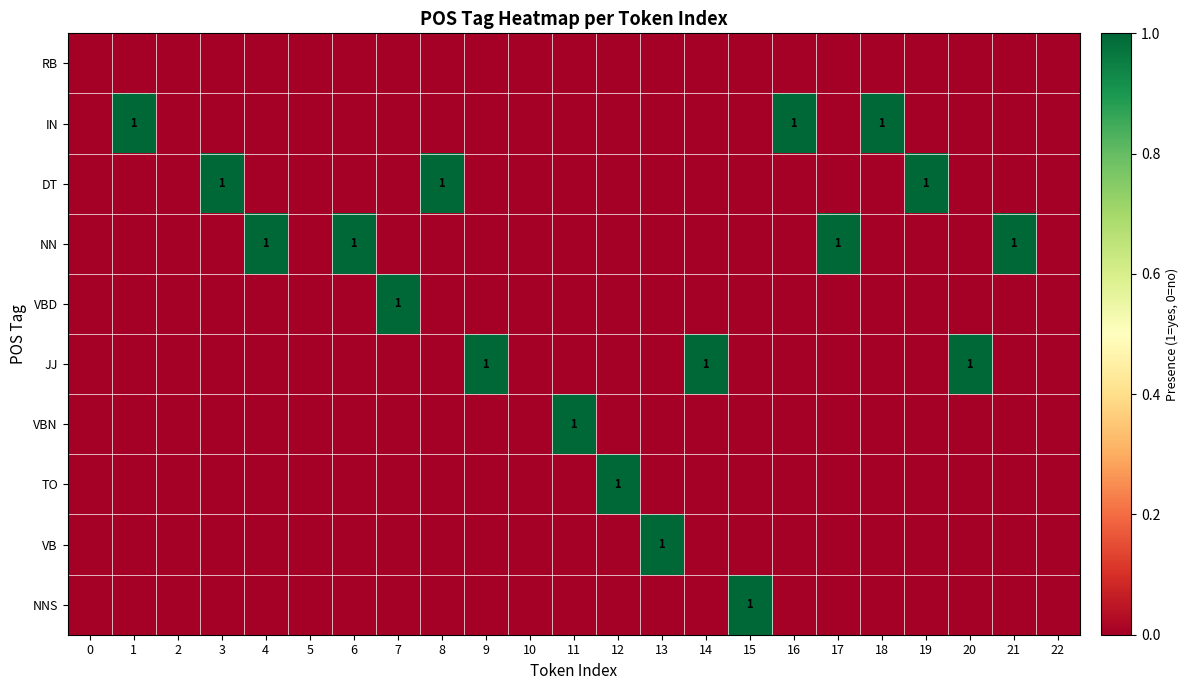

At which category is the sum across all series the highest?

1